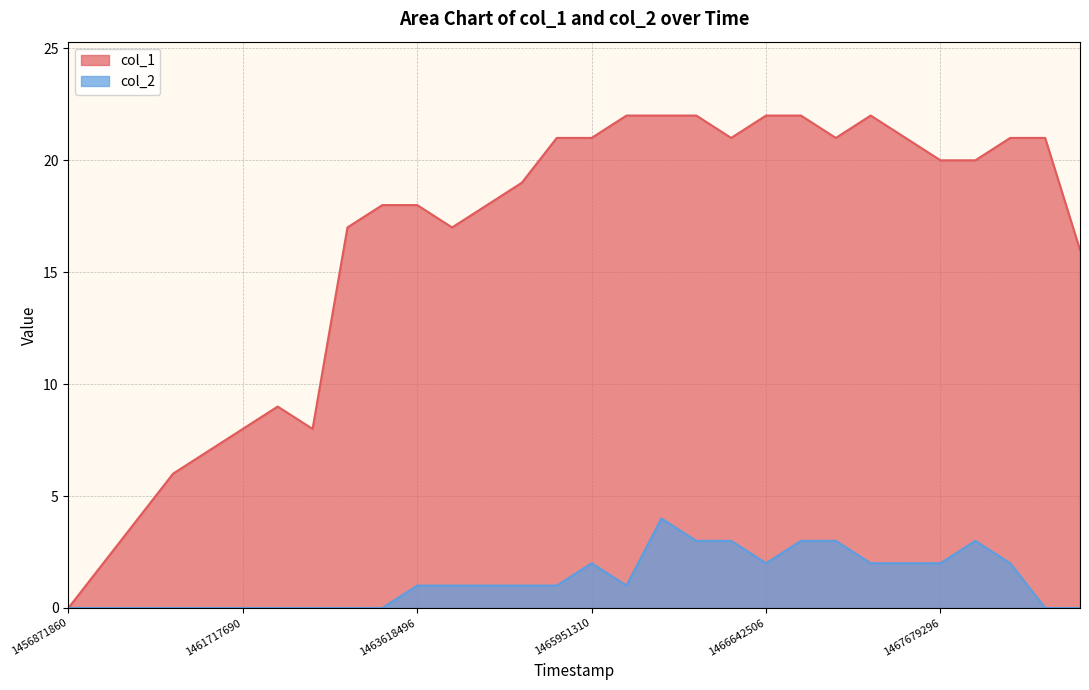

Where does the col_1 series first go above 20?

14